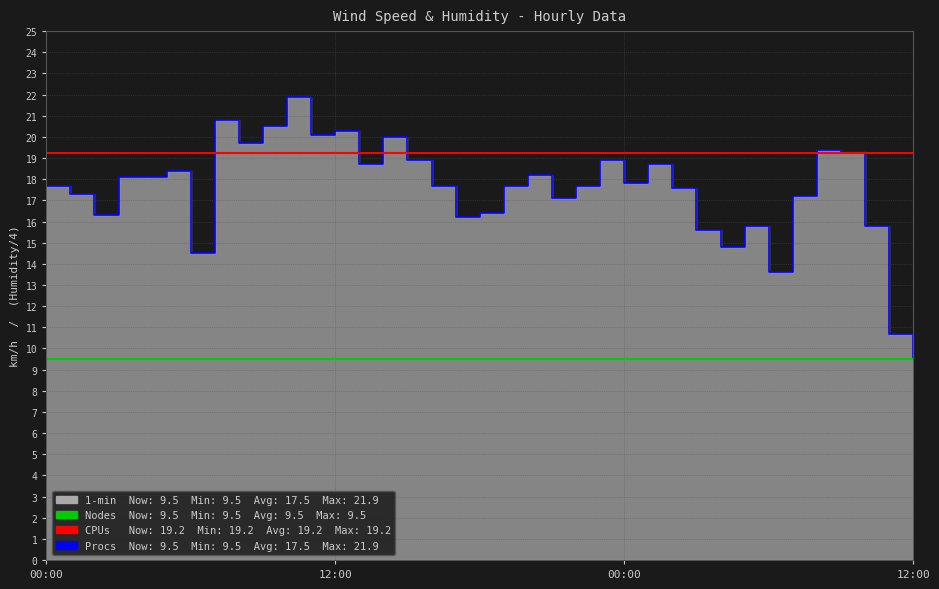

True or false: the data has more than 0 interior local peaks.

True